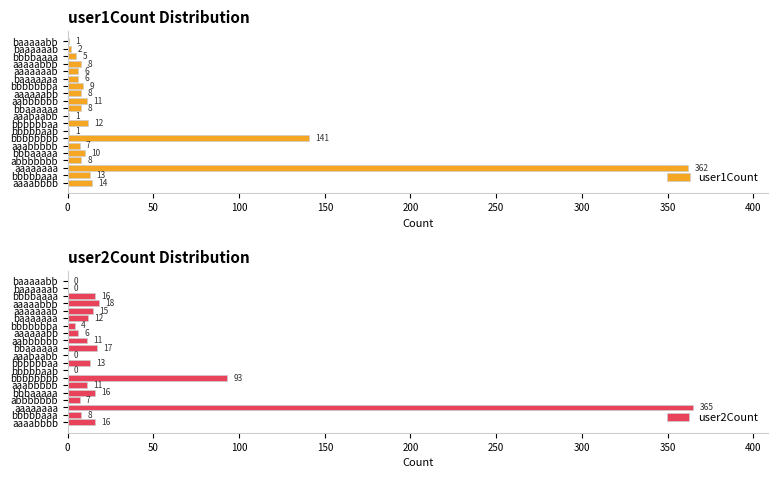

Count the number of categories in the chart.

20